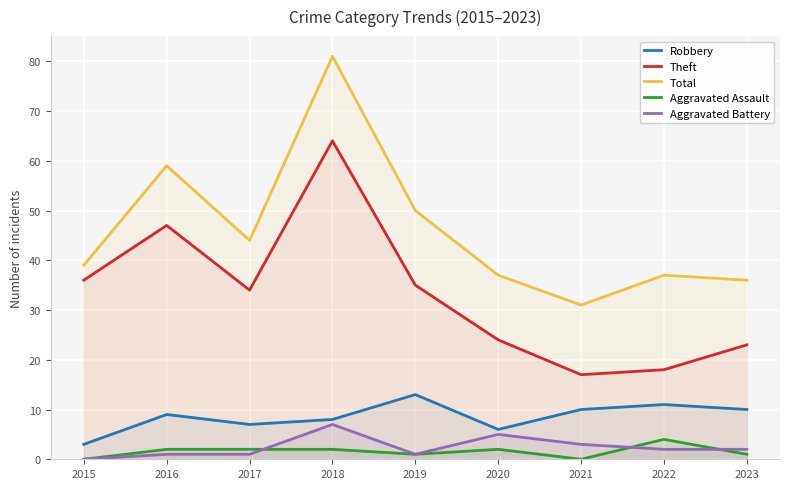

Between 2017 and 2020, which series saw the biggest shift?

Theft